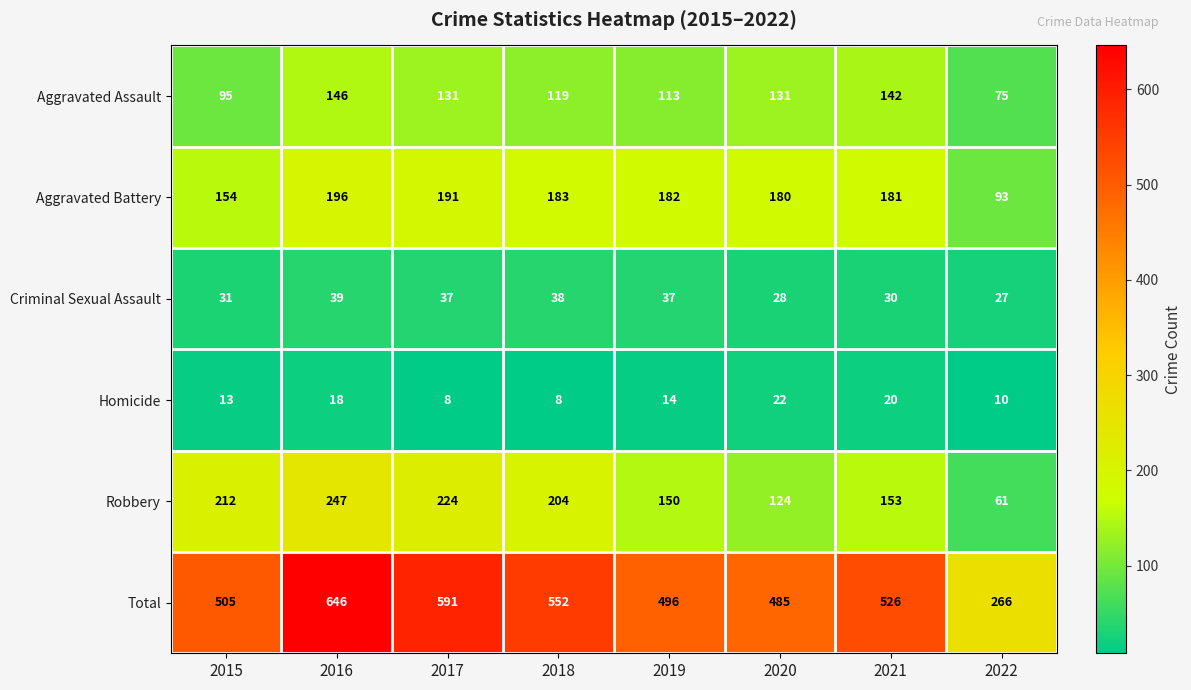

At how many categories does at least one series exceed 237?

8